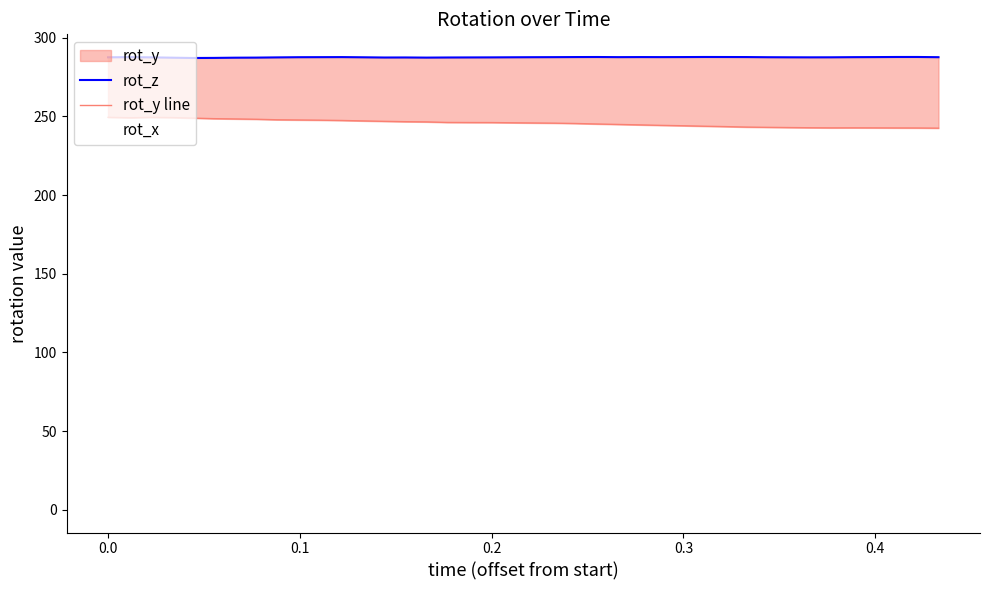

True or false: rot_y line has more than 0 points higher than both neighbors.

True